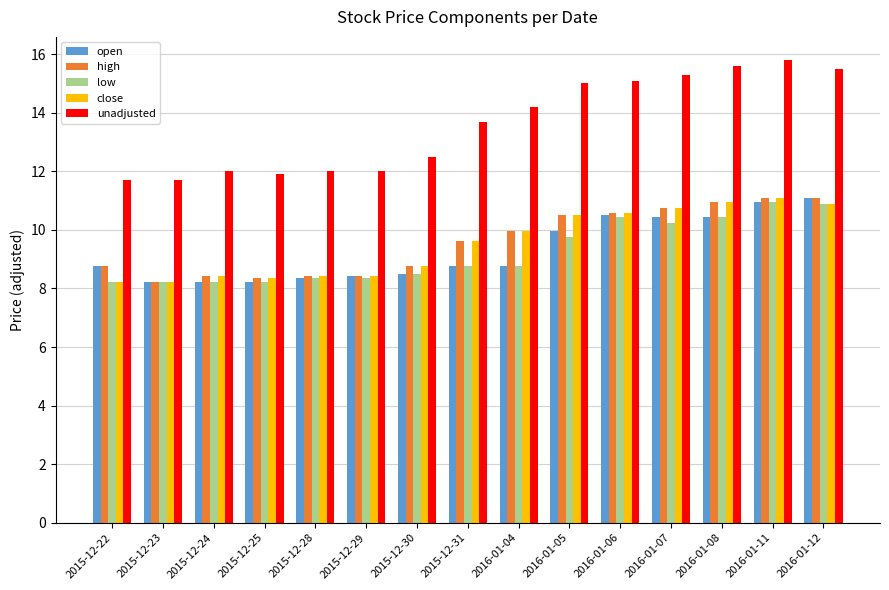

Which series changed the most between 2015-12-22 and 2015-12-30?

unadjusted